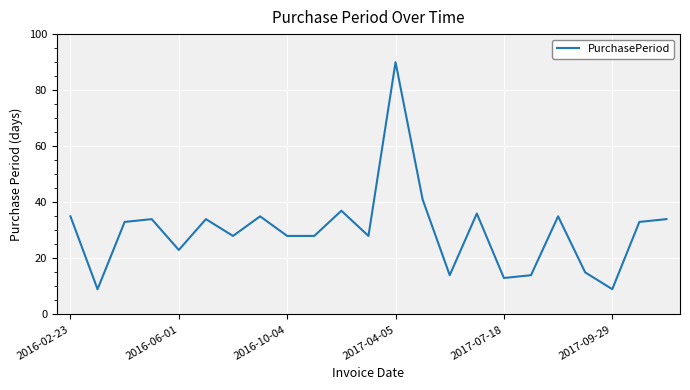

What is the difference between the second highest and minimum values?

32